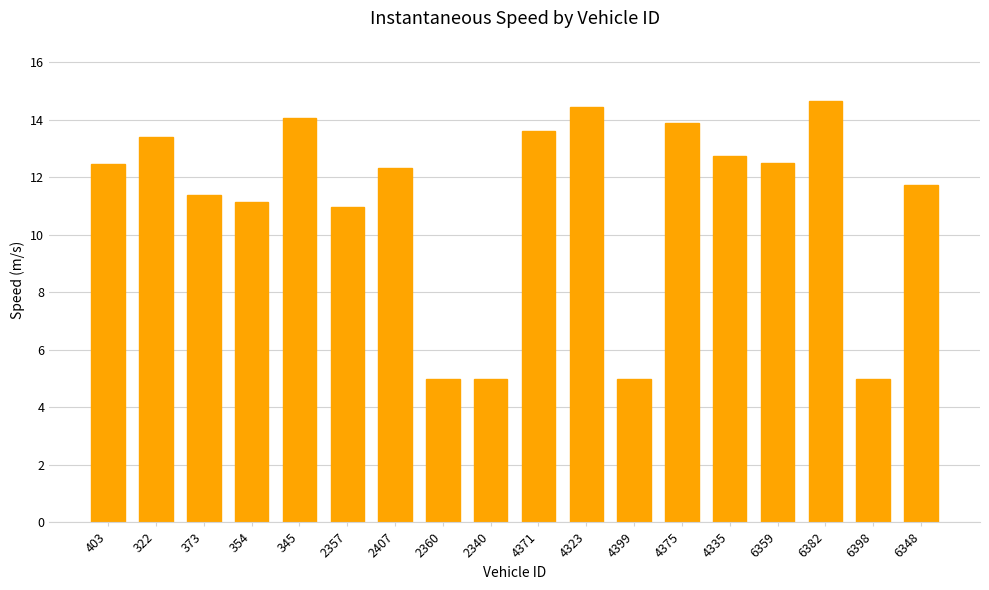

What is the greatest value displayed?

14.6